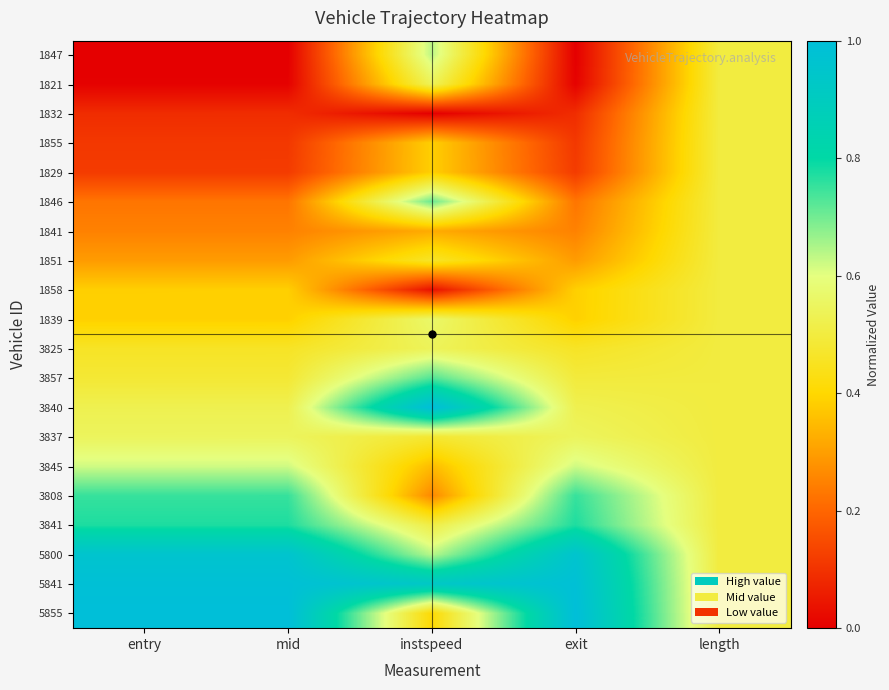

Reading left to right, what are all the values shown in this chart?

1847: entry=0.0	mid=0.0	instspeed=0.6	exit=0.0	length=0.5
1821: entry=0.0	mid=0.0	instspeed=0.5	exit=0.0	length=0.5
1832: entry=0.1	mid=0.1	instspeed=0.0	exit=0.1	length=0.5
1855: entry=0.1	mid=0.1	instspeed=0.4	exit=0.1	length=0.5
1829: entry=0.1	mid=0.1	instspeed=0.4	exit=0.1	length=0.5
1846: entry=0.2	mid=0.2	instspeed=0.7	exit=0.2	length=0.5
1841: entry=0.2	mid=0.2	instspeed=0.3	exit=0.2	length=0.5
1851: entry=0.3	mid=0.3	instspeed=0.5	exit=0.3	length=0.5
1858: entry=0.4	mid=0.4	instspeed=0.0	exit=0.4	length=0.5
1839: entry=0.4	mid=0.4	instspeed=0.6	exit=0.4	length=0.5
3825: entry=0.5	mid=0.5	instspeed=0.5	exit=0.5	length=0.5
3857: entry=0.5	mid=0.5	instspeed=0.7	exit=0.5	length=0.5
3840: entry=0.5	mid=0.5	instspeed=1.0	exit=0.5	length=0.5
3837: entry=0.5	mid=0.5	instspeed=0.5	exit=0.5	length=0.5
3845: entry=0.6	mid=0.6	instspeed=0.4	exit=0.6	length=0.5
3808: entry=0.8	mid=0.8	instspeed=0.3	exit=0.8	length=0.5
3841: entry=0.8	mid=0.8	instspeed=0.5	exit=0.8	length=0.5
5800: entry=1.0	mid=1.0	instspeed=0.6	exit=1.0	length=0.5
5841: entry=1.0	mid=1.0	instspeed=0.9	exit=1.0	length=0.5
5855: entry=1.0	mid=1.0	instspeed=0.4	exit=1.0	length=0.5